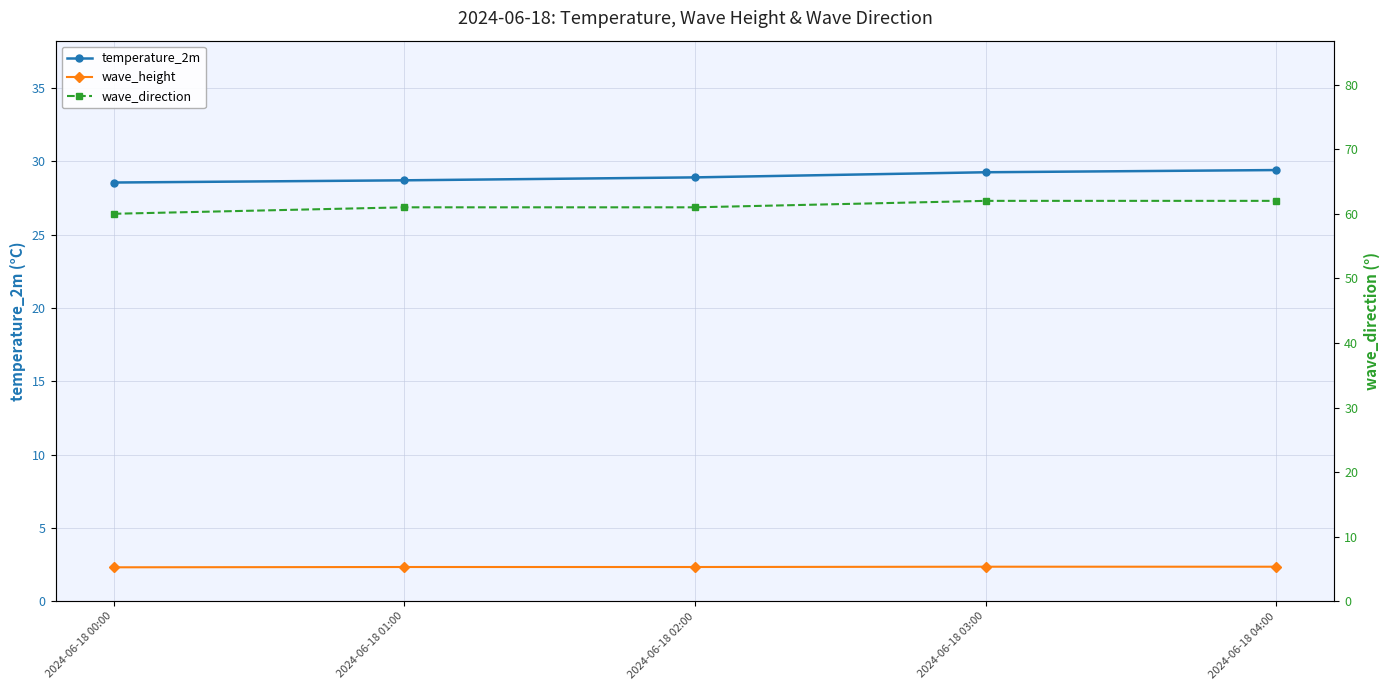

At which label does temperature_2m reach its minimum?

2024-06-18 00:00